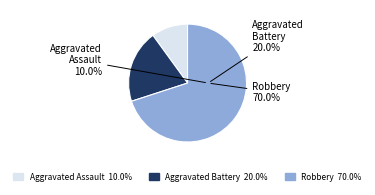

Is the sum of Aggravated Battery and Aggravated Assault greater than half?

No